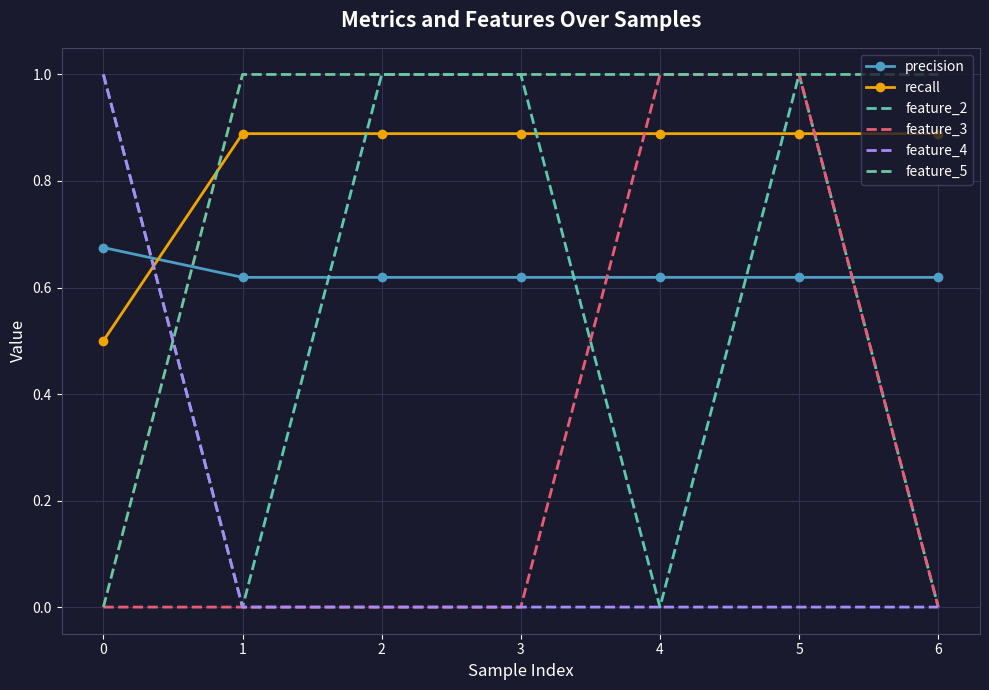

Reading left to right, what are all the values shown in this chart?

precision: 0=0.7	1=0.6	2=0.6	3=0.6	4=0.6	5=0.6	6=0.6
recall: 0=0.5	1=0.9	2=0.9	3=0.9	4=0.9	5=0.9	6=0.9
feature_2: 0=1.0	1=0.0	2=1.0	3=1.0	4=0.0	5=1.0	6=0.0
feature_3: 0=0.0	1=0.0	2=0.0	3=0.0	4=1.0	5=1.0	6=0.0
feature_4: 0=1.0	1=0.0	2=0.0	3=0.0	4=0.0	5=0.0	6=0.0
feature_5: 0=0.0	1=1.0	2=1.0	3=1.0	4=1.0	5=1.0	6=1.0